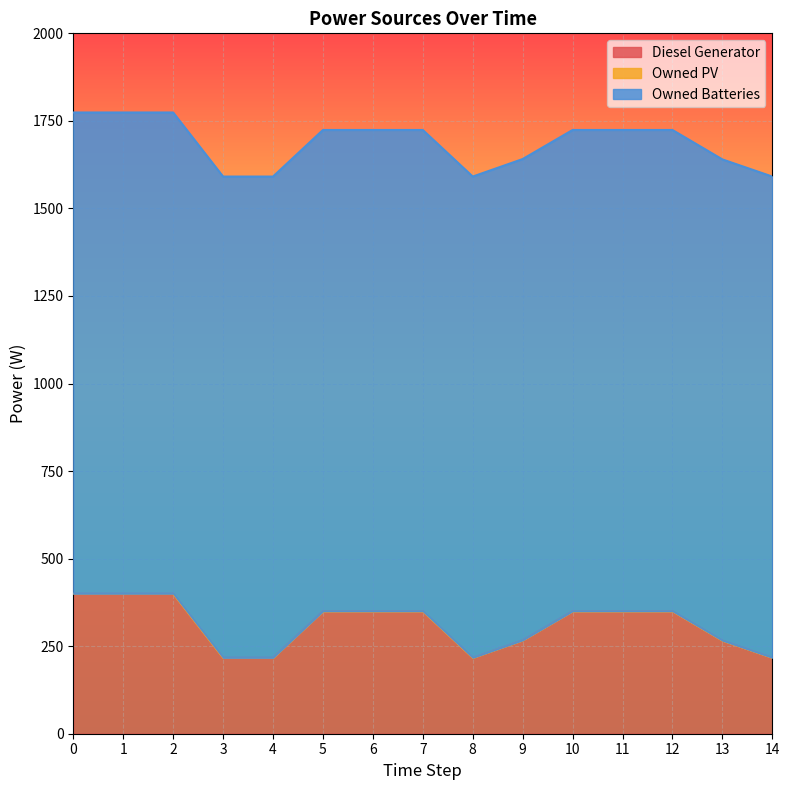

What is the difference between the highest and lowest values at 1?

1374